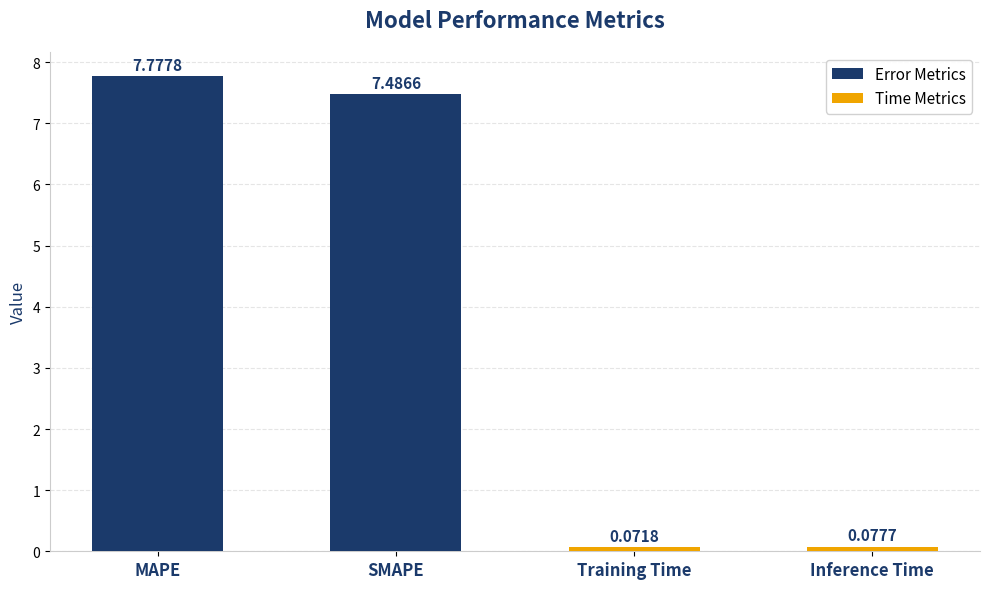

At which label does the data first exceed 7?

MAPE